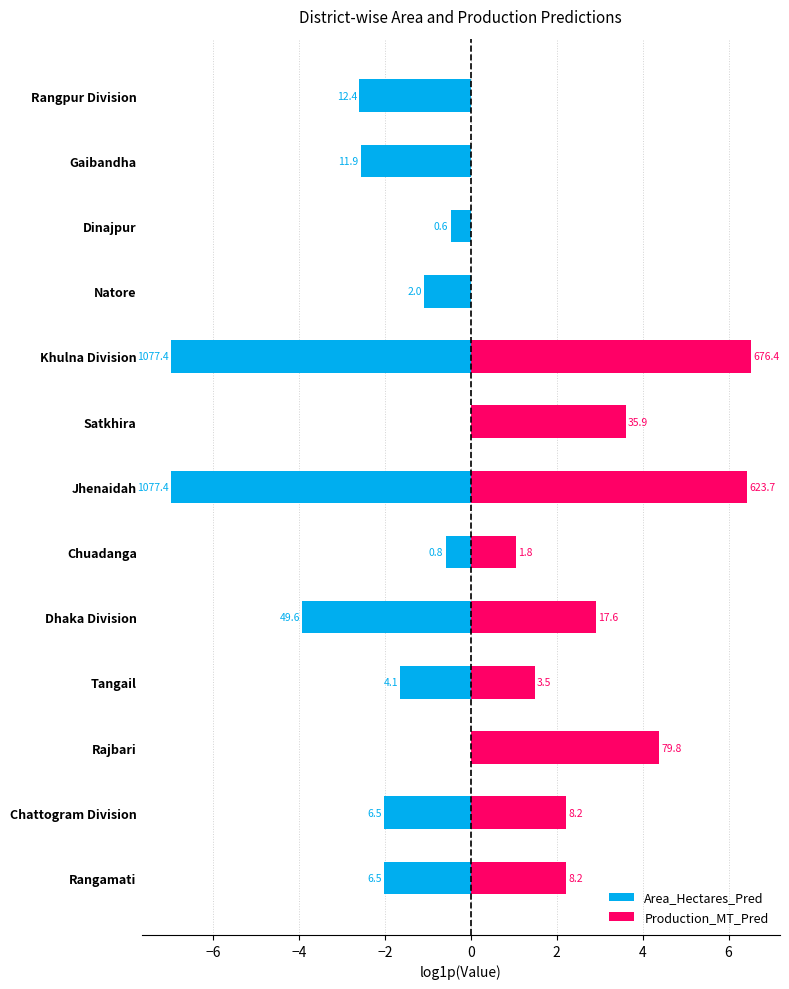

What is the difference between the second highest and minimum values in the Area_Hectares_Pred series?

7.0